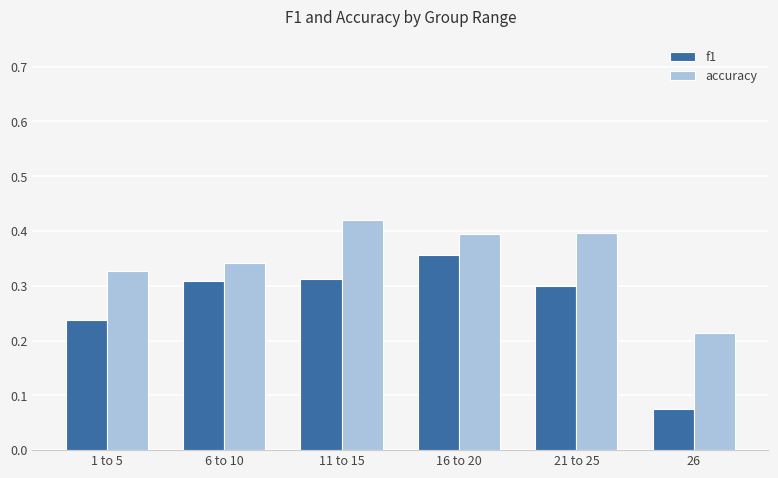

What is the total value across all series at 11 to 15?

0.7